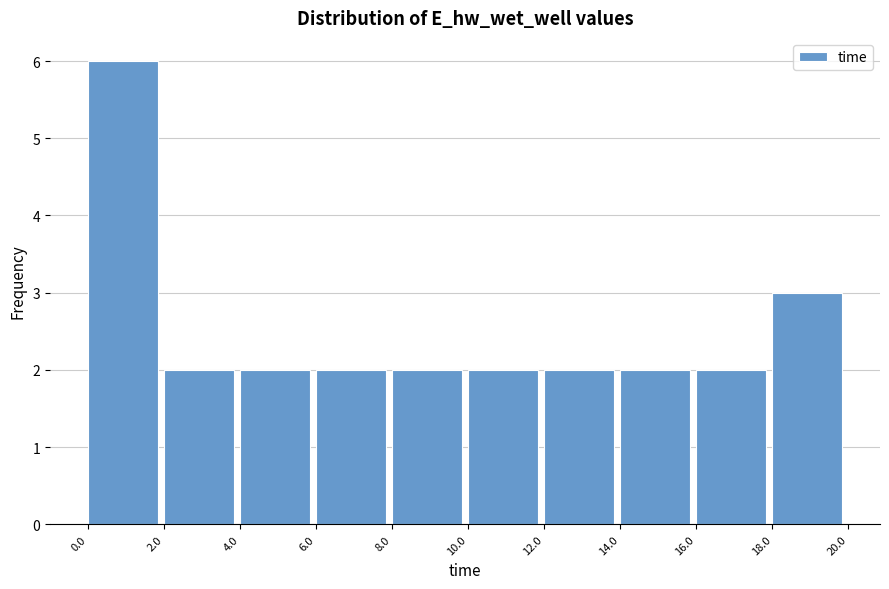

Reading left to right, list every bar in this chart as the range it spans on the x-axis followed by its height. The values are not printed on the chart, so give them approximately, as read against the axis.

0.0 to 2.0: 6
2.0 to 4.0: 2
4.0 to 6.0: 2
6.0 to 8.0: 2
8.0 to 10.0: 2
10.0 to 12.0: 2
12.0 to 14.0: 2
14.0 to 16.0: 2
16.0 to 18.0: 2
18.0 to 20.0: 3